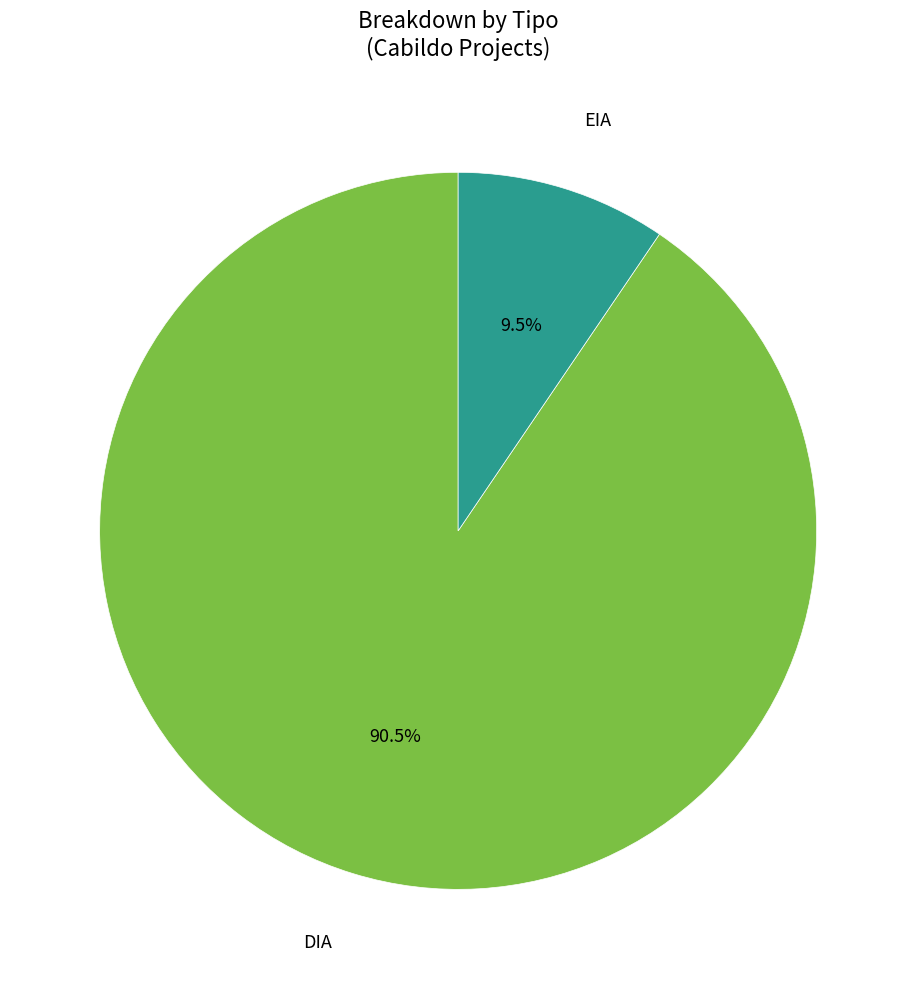

How many segments does this pie chart have?

2